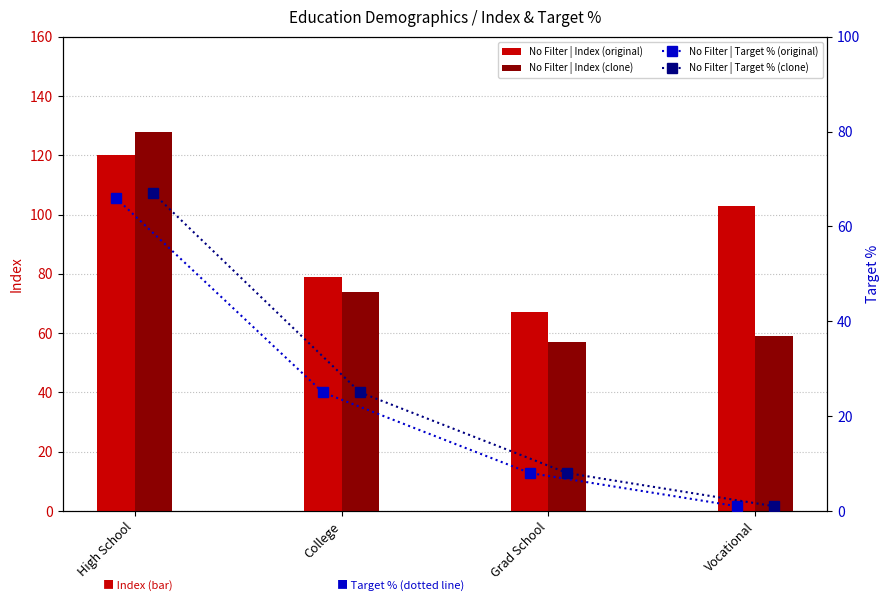

What is the difference between the second highest and minimum values in the No Filter | Index (original) series?

36